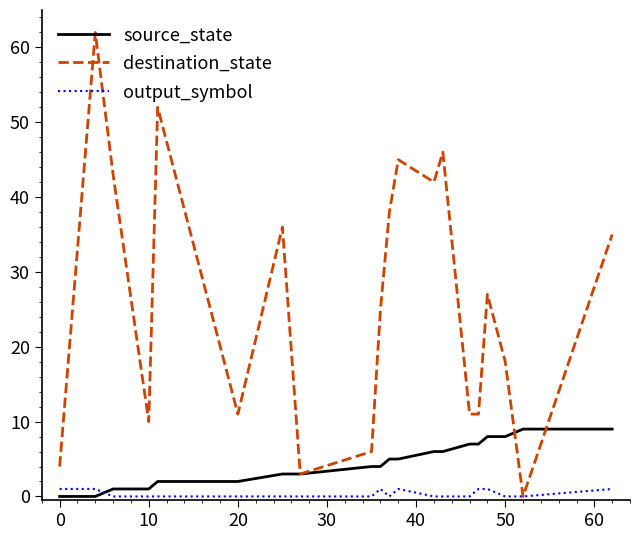

Reading right to left, transcribe all the data shown in this chart.

source_state: 9	9	8	8	7	7	6	6	5	5	4	4	3	3	2	2	1	1	0	0
destination_state: 35	0	18	27	11	11	46	42	45	38	25	6	3	36	11	52	10	43	62	4
output_symbol: 1	0	0	1	1	0	0	0	1	0	1	0	0	0	0	0	0	0	1	1